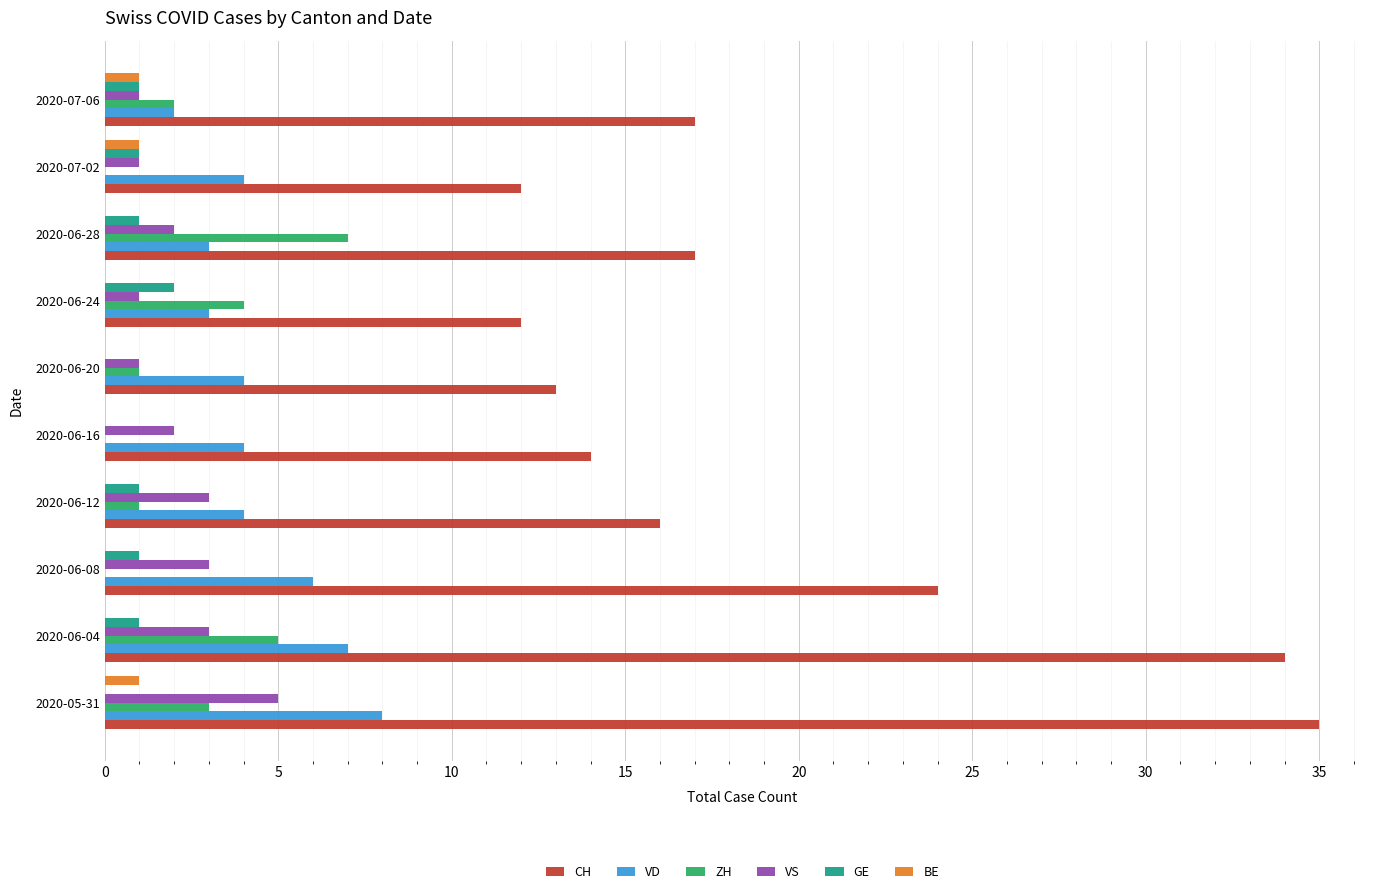

What is the maximum value shown in the chart?

35